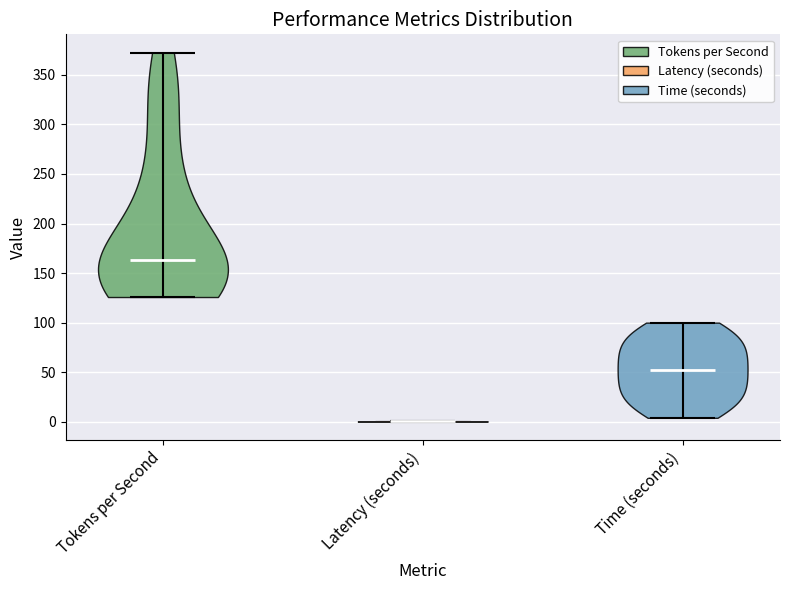

Reading left to right, read every violin against the y-axis: where its median line is, and the lowest and highest points it reaches. The values are not printed on the chart, so give them approximately, as read against the axis.

Tokens per Second: median line 165, lowest point 125, highest point 370
Latency (seconds): median line 0, lowest point 0, highest point 0
Time (seconds): median line 55, lowest point 5, highest point 100